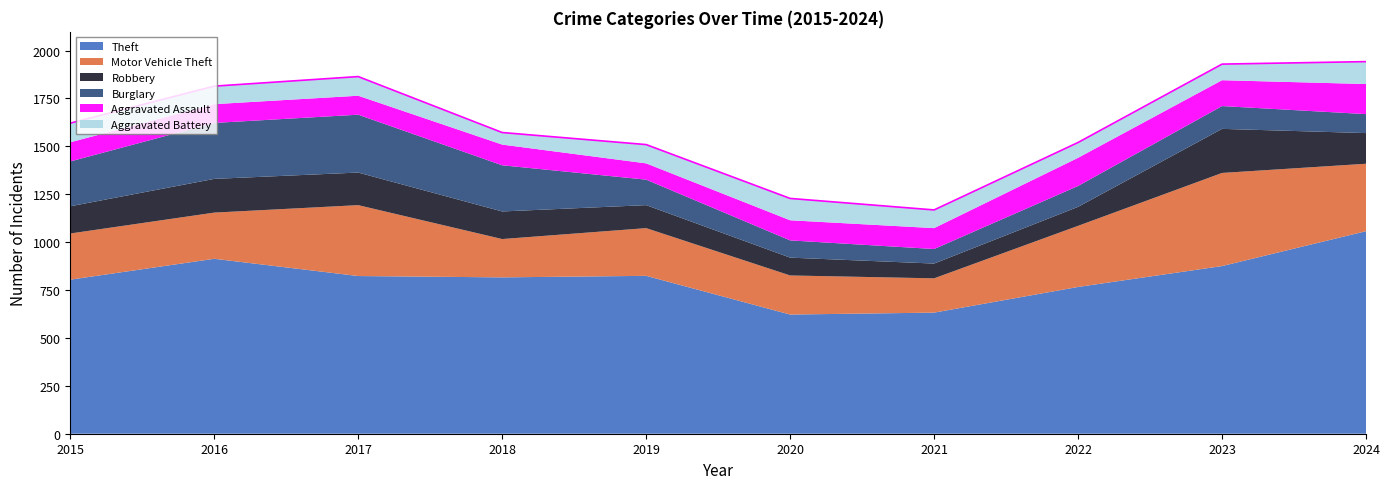

Rank the categories by Aggravated Battery value from lowest to highest.

2018, 2022, 2023, 2016, 2021, 2019, 2015, 2017, 2020, 2024